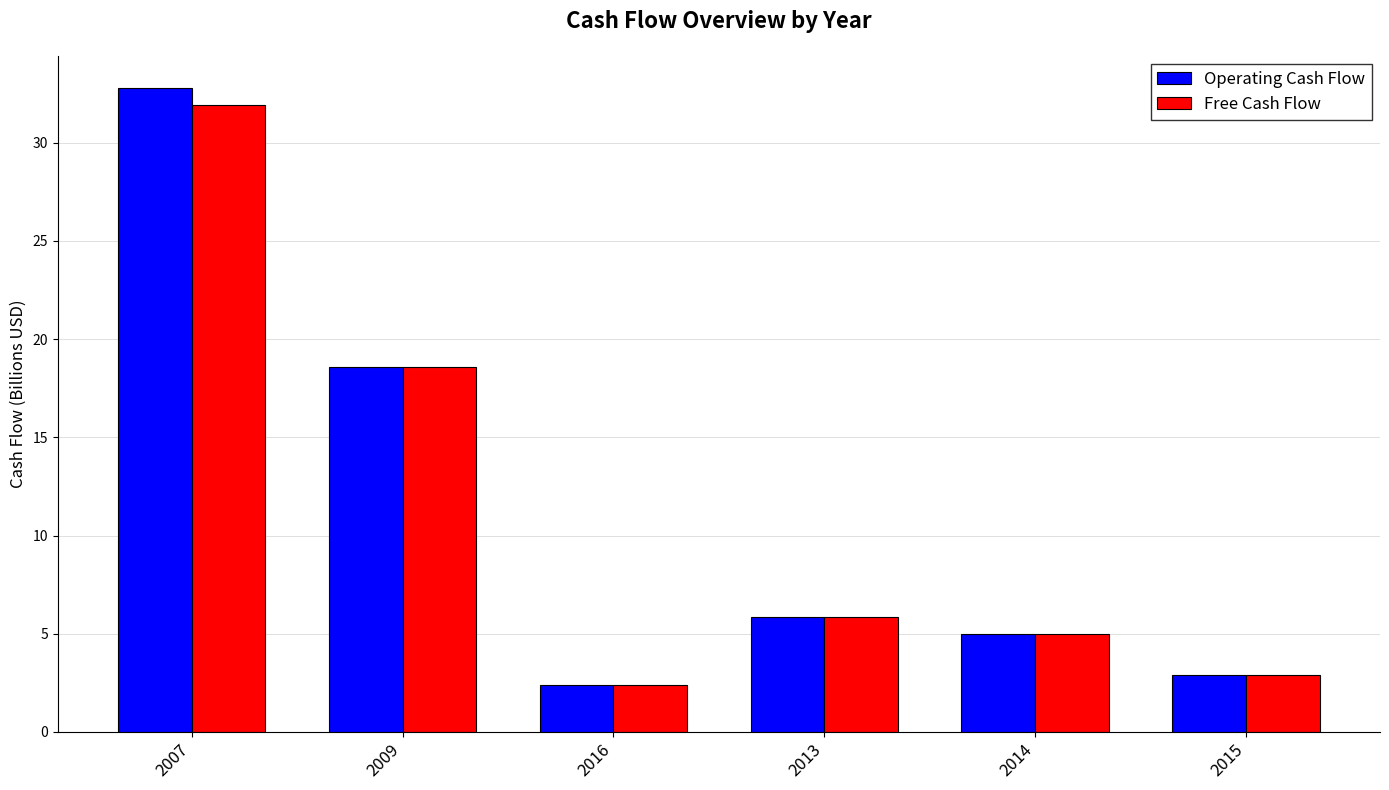

What is the approximate value of Free Cash Flow at 2016?

2.4